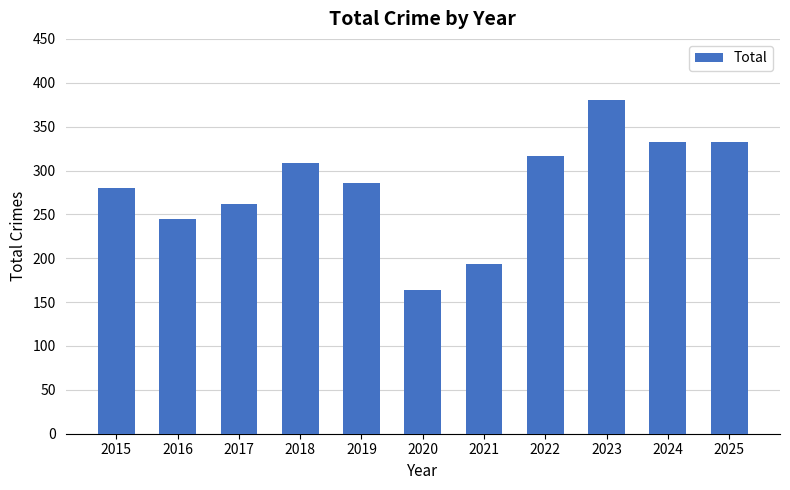

Reading left to right, extract all data points from this chart.

280	245	262	309	286	164	193	316	380	332	332